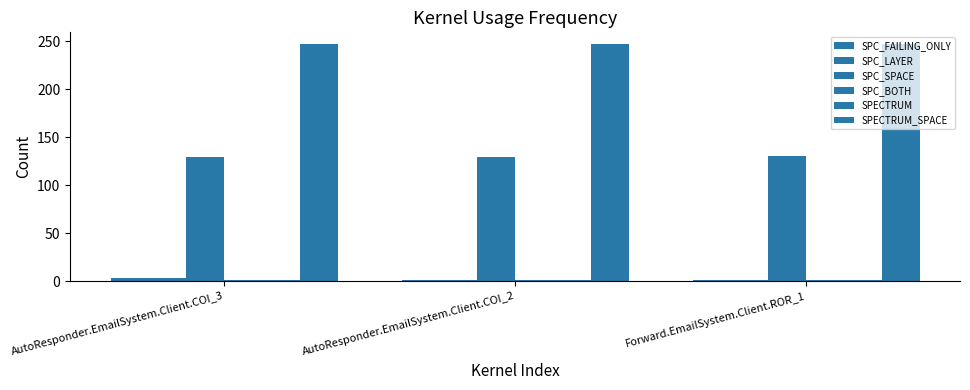

How many bars are there in total?

18